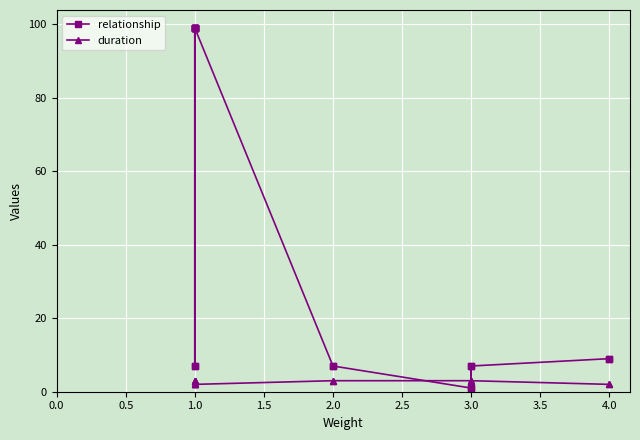

What are all the series names shown in the legend?

relationship, duration